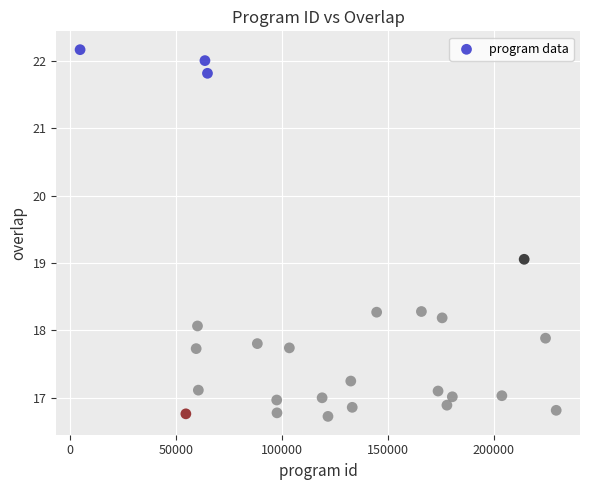

What is the range of X values (max minus min)?

224765.2